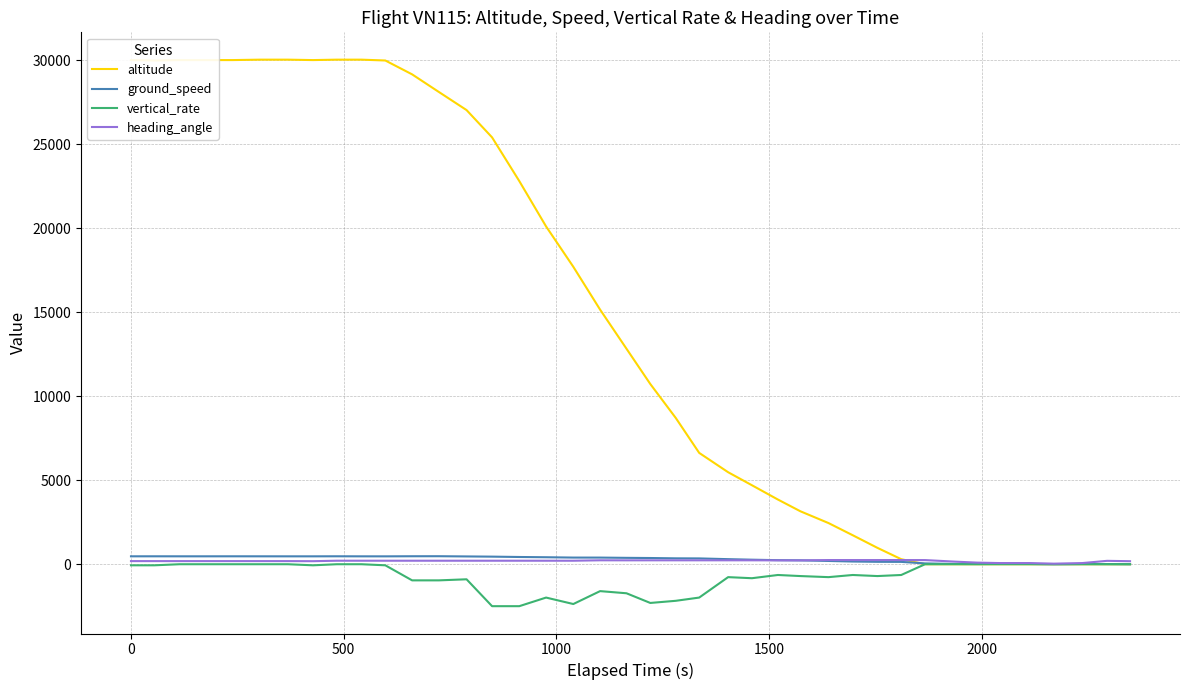

Which series has the widest spread of values?

altitude